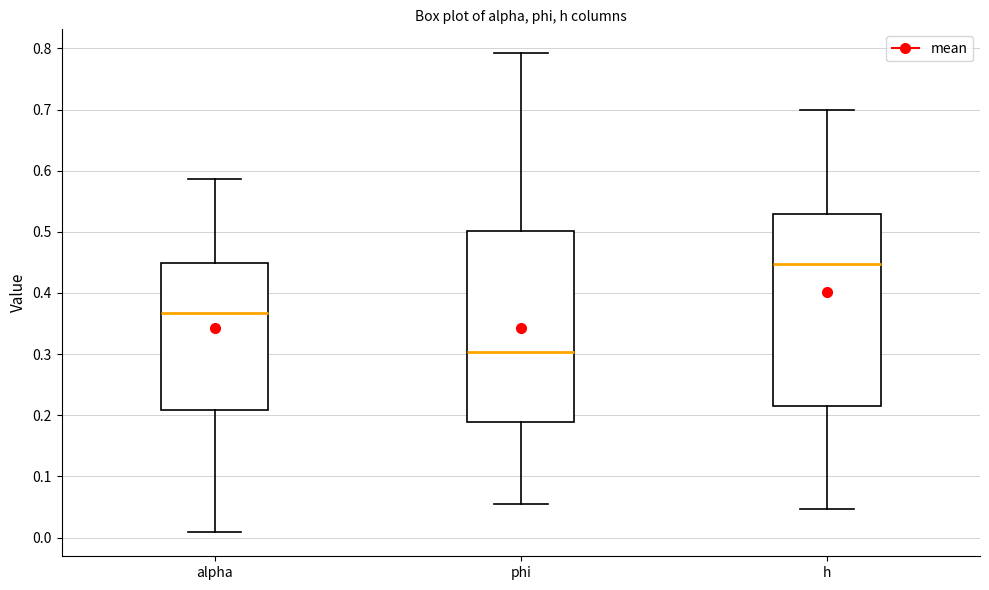

Reading left to right, read every box against the y-axis: the position of its median line, the range the box covers, and the ends of its whiskers. The values are not printed on the chart, so give them approximately, as read against the axis.

alpha: median 0.37, box 0.21 to 0.45, whiskers 0.01 to 0.59
phi: median 0.30, box 0.19 to 0.50, whiskers 0.05 to 0.79
h: median 0.45, box 0.22 to 0.53, whiskers 0.05 to 0.70